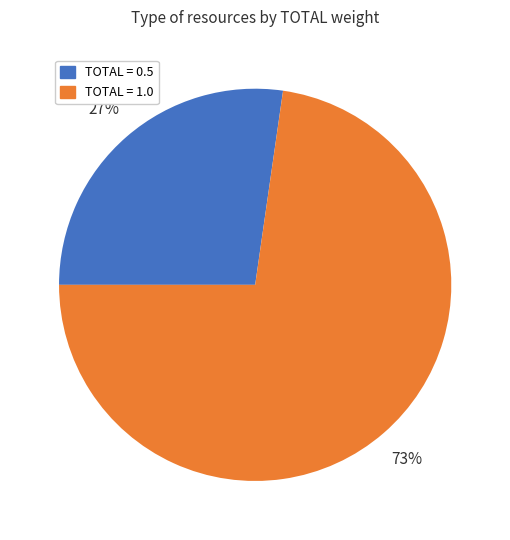

Is there any slice that represents more than half of the pie?

Yes